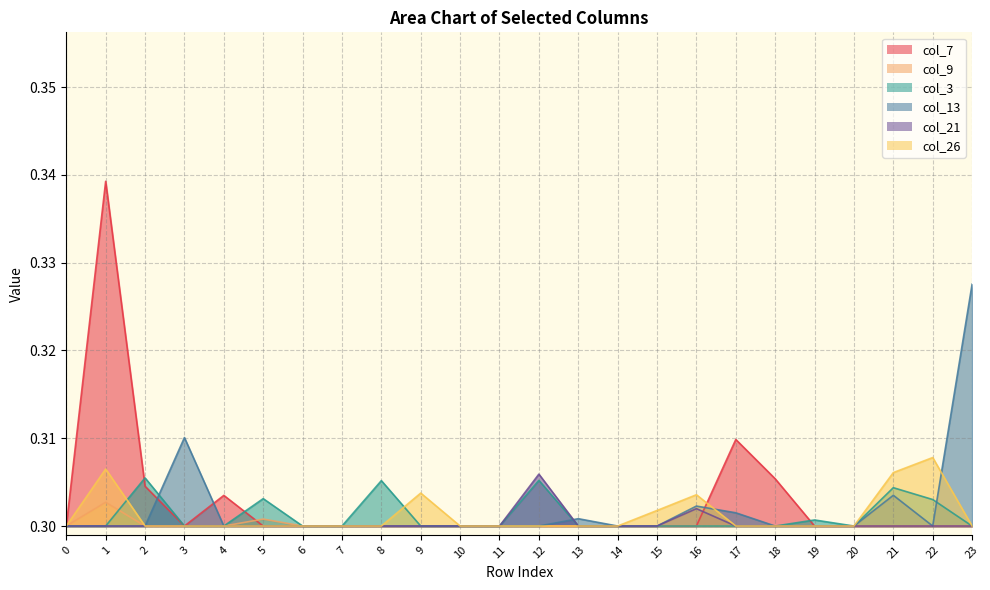

What is the total value across all series at 15?

1.8